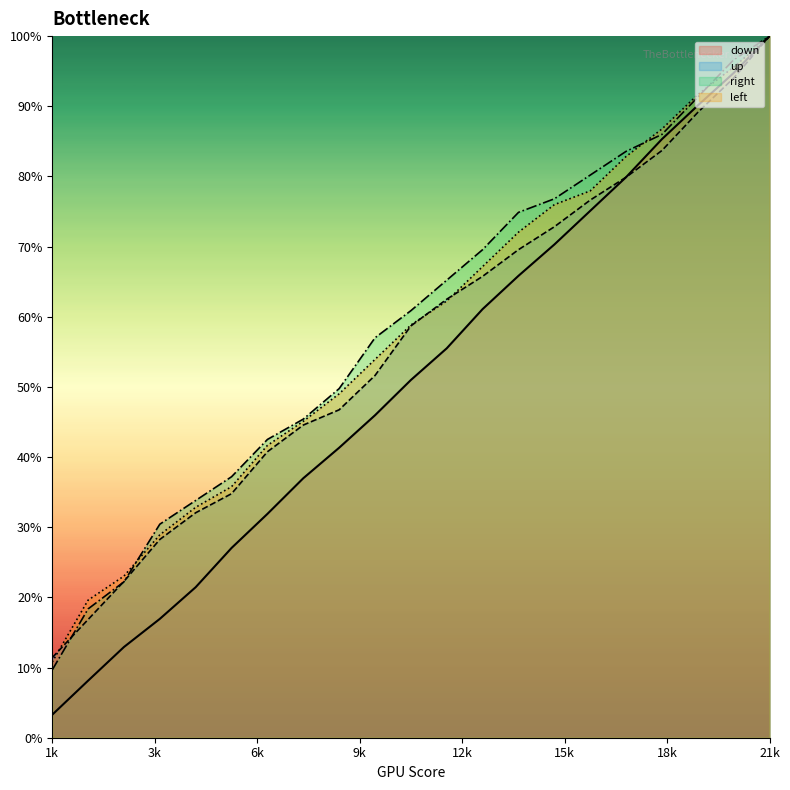

Reading left to right, transcribe all the data shown in this chart.

down: 3.3	8.1	12.9	16.9	21.5	27.0	31.9	37.0	41.3	46.0	51.0	55.5	61.1	65.8	70.3	75.1	79.9	85.3	90.1	94.7	100.0
up: 11.4	16.8	22.3	28.3	32.1	34.8	40.8	44.6	46.7	51.6	58.7	62.5	65.8	69.6	72.8	76.6	79.9	83.7	89.1	94.0	100.0
right: 9.7	18.4	22.2	30.4	33.8	37.2	42.5	45.4	49.8	57.0	60.9	65.2	69.6	74.9	76.8	80.2	83.6	86.0	91.3	96.6	100.0
left: 10.8	19.6	23.0	28.9	32.8	35.8	41.7	45.1	49.0	53.9	58.8	62.3	67.2	72.1	76.0	77.9	82.8	86.8	91.7	95.6	100.0